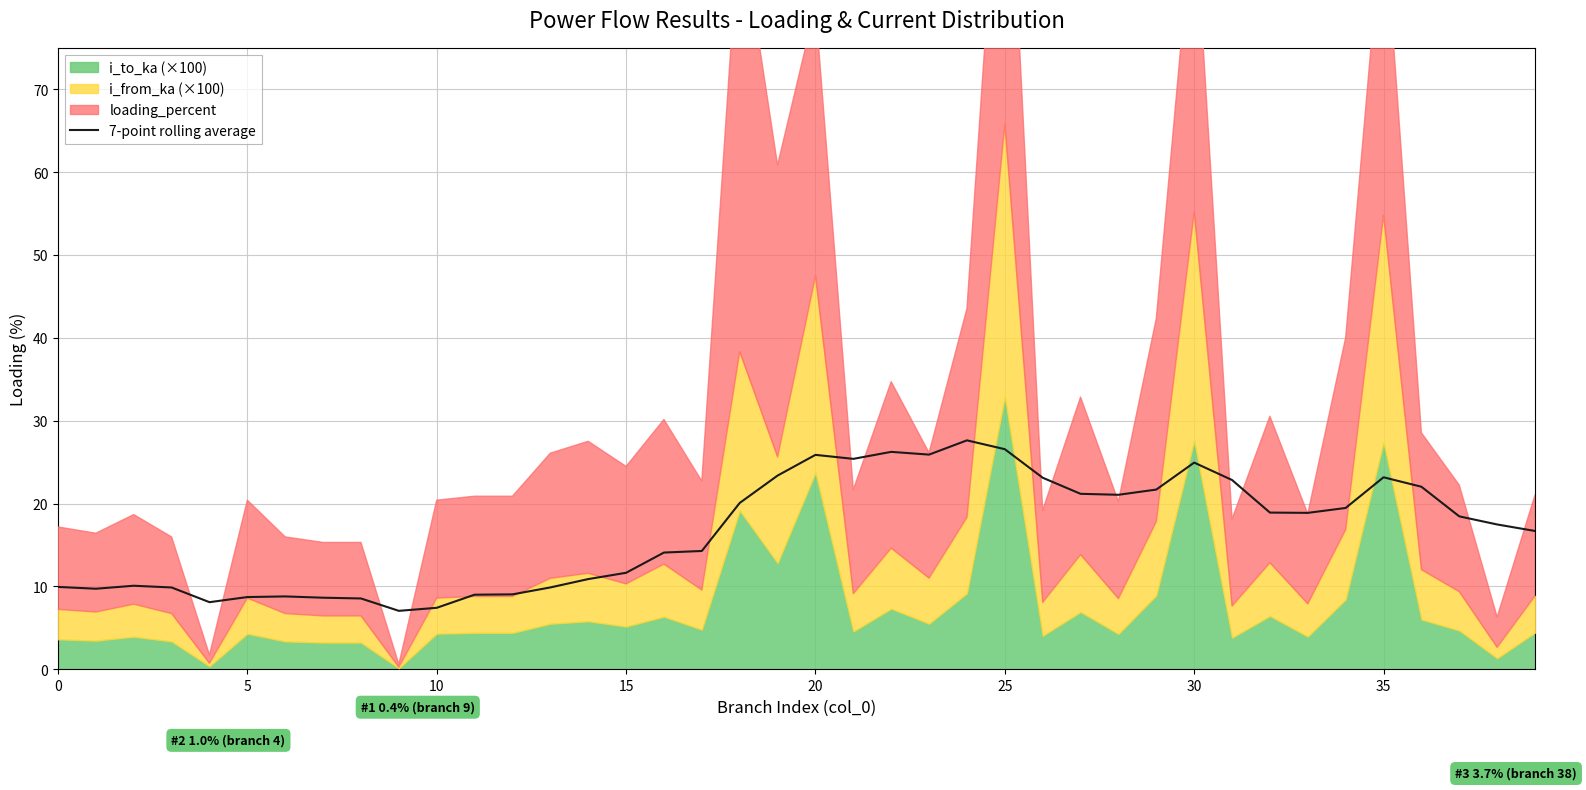

What is the maximum value for 7-point rolling average?

27.6